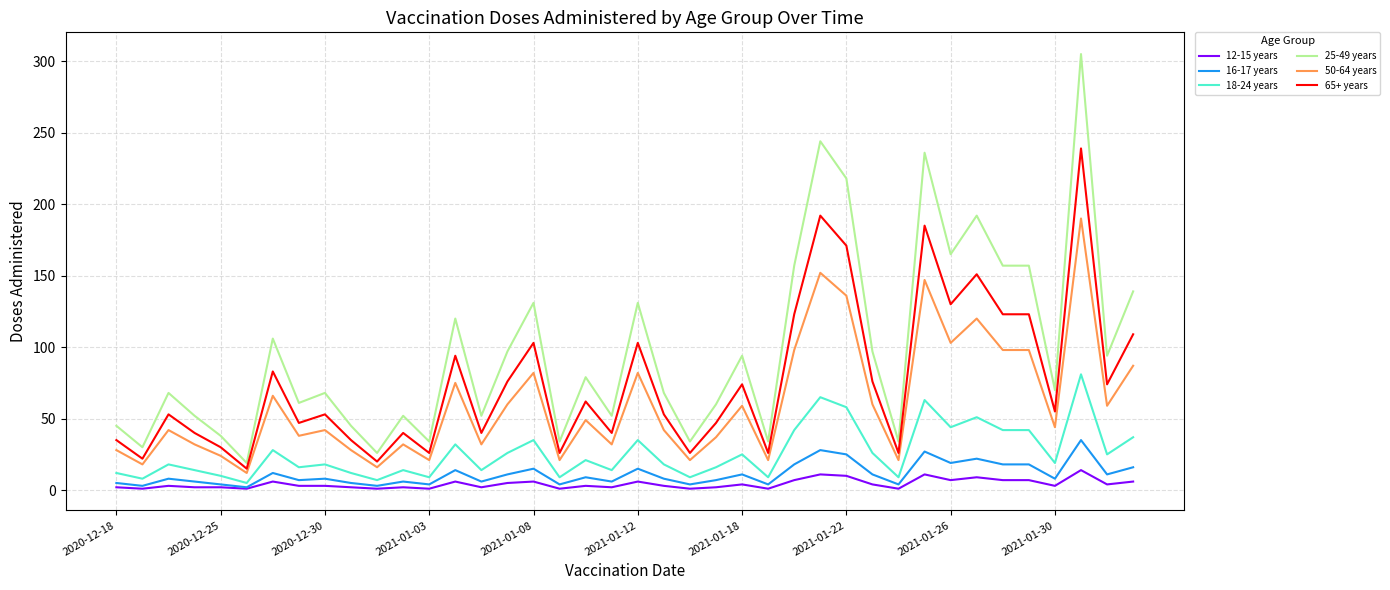

Which series has the largest range (max minus min)?

25-49 years